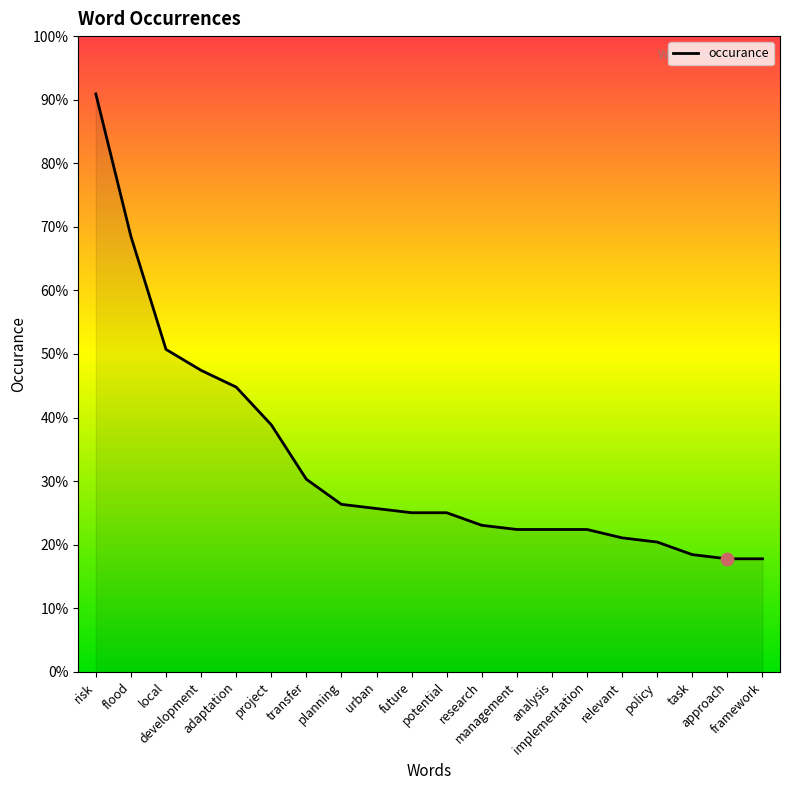

What is the ratio of the value at risk to the value at planning?

3.5